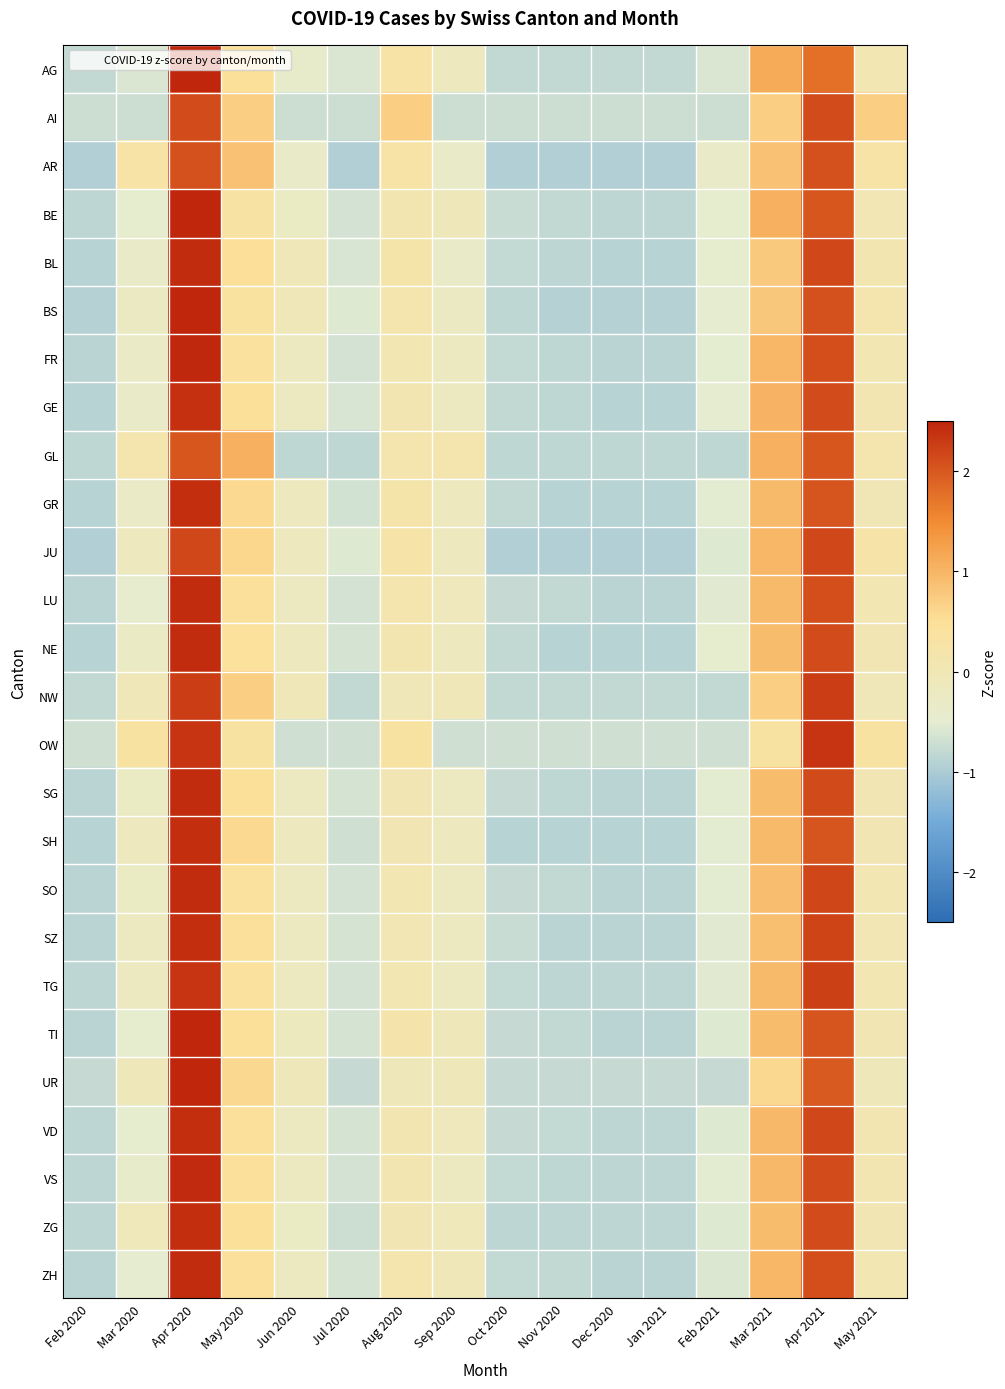

Reading left to right, extract all data points from this chart.

AG: Feb 2020=-0.8	Mar 2020=-0.6	Apr 2020=2.6	May 2020=0.5	Jun 2020=-0.4	Jul 2020=-0.6	Aug 2020=0.3	Sep 2020=-0.2	Oct 2020=-0.8	Nov 2020=-0.8	Dec 2020=-0.8	Jan 2021=-0.8	Feb 2021=-0.6	Mar 2021=1.1	Apr 2021=1.8	May 2021=0.1
AI: Feb 2020=-0.7	Mar 2020=-0.7	Apr 2020=2.1	May 2020=0.7	Jun 2020=-0.7	Jul 2020=-0.7	Aug 2020=0.7	Sep 2020=-0.7	Oct 2020=-0.7	Nov 2020=-0.7	Dec 2020=-0.7	Jan 2021=-0.7	Feb 2021=-0.7	Mar 2021=0.7	Apr 2021=2.1	May 2021=0.7
AR: Feb 2020=-0.9	Mar 2020=0.3	Apr 2020=2.1	May 2020=0.9	Jun 2020=-0.3	Jul 2020=-0.9	Aug 2020=0.3	Sep 2020=-0.3	Oct 2020=-0.9	Nov 2020=-0.9	Dec 2020=-0.9	Jan 2021=-0.9	Feb 2021=-0.3	Mar 2021=0.9	Apr 2021=2.1	May 2021=0.3
BE: Feb 2020=-0.8	Mar 2020=-0.5	Apr 2020=2.5	May 2020=0.3	Jun 2020=-0.3	Jul 2020=-0.7	Aug 2020=0.1	Sep 2020=-0.1	Oct 2020=-0.8	Nov 2020=-0.8	Dec 2020=-0.8	Jan 2021=-0.8	Feb 2021=-0.5	Mar 2021=1.1	Apr 2021=2.0	May 2021=0.0
BL: Feb 2020=-0.9	Mar 2020=-0.3	Apr 2020=2.4	May 2020=0.5	Jun 2020=-0.1	Jul 2020=-0.6	Aug 2020=0.2	Sep 2020=-0.3	Oct 2020=-0.8	Nov 2020=-0.8	Dec 2020=-0.9	Jan 2021=-0.9	Feb 2021=-0.5	Mar 2021=0.8	Apr 2021=2.2	May 2021=0.1
BS: Feb 2020=-0.9	Mar 2020=-0.2	Apr 2020=2.5	May 2020=0.4	Jun 2020=-0.1	Jul 2020=-0.6	Aug 2020=0.1	Sep 2020=-0.2	Oct 2020=-0.8	Nov 2020=-0.9	Dec 2020=-0.9	Jan 2021=-0.9	Feb 2021=-0.5	Mar 2021=0.8	Apr 2021=2.1	May 2021=0.1
FR: Feb 2020=-0.9	Mar 2020=-0.3	Apr 2020=2.5	May 2020=0.4	Jun 2020=-0.2	Jul 2020=-0.6	Aug 2020=0.1	Sep 2020=-0.2	Oct 2020=-0.8	Nov 2020=-0.8	Dec 2020=-0.9	Jan 2021=-0.9	Feb 2021=-0.5	Mar 2021=1.0	Apr 2021=2.1	May 2021=0.1
GE: Feb 2020=-0.9	Mar 2020=-0.3	Apr 2020=2.4	May 2020=0.5	Jun 2020=-0.2	Jul 2020=-0.6	Aug 2020=0.1	Sep 2020=-0.2	Oct 2020=-0.8	Nov 2020=-0.8	Dec 2020=-0.9	Jan 2021=-0.9	Feb 2021=-0.5	Mar 2021=1.0	Apr 2021=2.1	May 2021=0.1
GL: Feb 2020=-0.8	Mar 2020=0.1	Apr 2020=2.0	May 2020=1.1	Jun 2020=-0.8	Jul 2020=-0.8	Aug 2020=0.1	Sep 2020=0.1	Oct 2020=-0.8	Nov 2020=-0.8	Dec 2020=-0.8	Jan 2021=-0.8	Feb 2021=-0.8	Mar 2021=1.1	Apr 2021=2.0	May 2021=0.1
GR: Feb 2020=-0.9	Mar 2020=-0.3	Apr 2020=2.4	May 2020=0.6	Jun 2020=-0.2	Jul 2020=-0.7	Aug 2020=0.2	Sep 2020=-0.2	Oct 2020=-0.8	Nov 2020=-0.9	Dec 2020=-0.9	Jan 2021=-0.9	Feb 2021=-0.5	Mar 2021=0.9	Apr 2021=2.0	May 2021=-0.0
JU: Feb 2020=-0.9	Mar 2020=-0.2	Apr 2020=2.2	May 2020=0.6	Jun 2020=-0.2	Jul 2020=-0.6	Aug 2020=0.2	Sep 2020=-0.2	Oct 2020=-0.9	Nov 2020=-0.9	Dec 2020=-0.9	Jan 2021=-0.9	Feb 2021=-0.6	Mar 2021=1.0	Apr 2021=2.2	May 2021=0.2
LU: Feb 2020=-0.9	Mar 2020=-0.4	Apr 2020=2.4	May 2020=0.5	Jun 2020=-0.2	Jul 2020=-0.7	Aug 2020=0.1	Sep 2020=-0.1	Oct 2020=-0.8	Nov 2020=-0.8	Dec 2020=-0.9	Jan 2021=-0.9	Feb 2021=-0.5	Mar 2021=1.0	Apr 2021=2.1	May 2021=0.0
NE: Feb 2020=-0.9	Mar 2020=-0.3	Apr 2020=2.4	May 2020=0.4	Jun 2020=-0.2	Jul 2020=-0.6	Aug 2020=0.1	Sep 2020=-0.2	Oct 2020=-0.8	Nov 2020=-0.9	Dec 2020=-0.9	Jan 2021=-0.9	Feb 2021=-0.5	Mar 2021=0.9	Apr 2021=2.1	May 2021=0.0
NW: Feb 2020=-0.8	Mar 2020=-0.0	Apr 2020=2.3	May 2020=0.7	Jun 2020=-0.0	Jul 2020=-0.8	Aug 2020=-0.0	Sep 2020=-0.0	Oct 2020=-0.8	Nov 2020=-0.8	Dec 2020=-0.8	Jan 2021=-0.8	Feb 2021=-0.8	Mar 2021=0.7	Apr 2021=2.3	May 2021=-0.0
OW: Feb 2020=-0.7	Mar 2020=0.3	Apr 2020=2.4	May 2020=0.3	Jun 2020=-0.7	Jul 2020=-0.7	Aug 2020=0.3	Sep 2020=-0.7	Oct 2020=-0.7	Nov 2020=-0.7	Dec 2020=-0.7	Jan 2021=-0.7	Feb 2021=-0.7	Mar 2021=0.3	Apr 2021=2.4	May 2021=0.3
SG: Feb 2020=-0.9	Mar 2020=-0.3	Apr 2020=2.4	May 2020=0.5	Jun 2020=-0.2	Jul 2020=-0.6	Aug 2020=0.0	Sep 2020=-0.2	Oct 2020=-0.8	Nov 2020=-0.8	Dec 2020=-0.9	Jan 2021=-0.9	Feb 2021=-0.5	Mar 2021=0.9	Apr 2021=2.1	May 2021=0.0
SH: Feb 2020=-0.9	Mar 2020=-0.1	Apr 2020=2.4	May 2020=0.6	Jun 2020=-0.1	Jul 2020=-0.7	Aug 2020=0.0	Sep 2020=-0.1	Oct 2020=-0.9	Nov 2020=-0.9	Dec 2020=-0.9	Jan 2021=-0.9	Feb 2021=-0.5	Mar 2021=1.0	Apr 2021=2.1	May 2021=0.0
SO: Feb 2020=-0.9	Mar 2020=-0.3	Apr 2020=2.4	May 2020=0.4	Jun 2020=-0.2	Jul 2020=-0.7	Aug 2020=0.0	Sep 2020=-0.2	Oct 2020=-0.8	Nov 2020=-0.8	Dec 2020=-0.9	Jan 2021=-0.9	Feb 2021=-0.5	Mar 2021=0.9	Apr 2021=2.2	May 2021=0.0
SZ: Feb 2020=-0.9	Mar 2020=-0.2	Apr 2020=2.4	May 2020=0.5	Jun 2020=-0.2	Jul 2020=-0.6	Aug 2020=0.0	Sep 2020=-0.2	Oct 2020=-0.8	Nov 2020=-0.9	Dec 2020=-0.9	Jan 2021=-0.9	Feb 2021=-0.5	Mar 2021=0.9	Apr 2021=2.2	May 2021=0.0
TG: Feb 2020=-0.9	Mar 2020=-0.2	Apr 2020=2.4	May 2020=0.4	Jun 2020=-0.2	Jul 2020=-0.7	Aug 2020=0.0	Sep 2020=-0.2	Oct 2020=-0.8	Nov 2020=-0.9	Dec 2020=-0.9	Jan 2021=-0.9	Feb 2021=-0.5	Mar 2021=0.9	Apr 2021=2.2	May 2021=0.0
TI: Feb 2020=-0.9	Mar 2020=-0.5	Apr 2020=2.5	May 2020=0.5	Jun 2020=-0.2	Jul 2020=-0.6	Aug 2020=0.1	Sep 2020=-0.1	Oct 2020=-0.8	Nov 2020=-0.8	Dec 2020=-0.9	Jan 2021=-0.9	Feb 2021=-0.6	Mar 2021=0.9	Apr 2021=2.0	May 2021=0.0
UR: Feb 2020=-0.8	Mar 2020=-0.1	Apr 2020=2.7	May 2020=0.6	Jun 2020=-0.1	Jul 2020=-0.8	Aug 2020=-0.1	Sep 2020=-0.1	Oct 2020=-0.8	Nov 2020=-0.8	Dec 2020=-0.8	Jan 2021=-0.8	Feb 2021=-0.8	Mar 2021=0.6	Apr 2021=2.0	May 2021=-0.1
VD: Feb 2020=-0.9	Mar 2020=-0.5	Apr 2020=2.4	May 2020=0.5	Jun 2020=-0.2	Jul 2020=-0.6	Aug 2020=0.1	Sep 2020=-0.1	Oct 2020=-0.8	Nov 2020=-0.8	Dec 2020=-0.9	Jan 2021=-0.9	Feb 2021=-0.6	Mar 2021=1.0	Apr 2021=2.1	May 2021=0.1
VS: Feb 2020=-0.9	Mar 2020=-0.4	Apr 2020=2.4	May 2020=0.5	Jun 2020=-0.2	Jul 2020=-0.7	Aug 2020=0.1	Sep 2020=-0.2	Oct 2020=-0.8	Nov 2020=-0.8	Dec 2020=-0.9	Jan 2021=-0.9	Feb 2021=-0.5	Mar 2021=1.0	Apr 2021=2.1	May 2021=0.1
ZG: Feb 2020=-0.9	Mar 2020=-0.1	Apr 2020=2.4	May 2020=0.5	Jun 2020=-0.3	Jul 2020=-0.7	Aug 2020=0.0	Sep 2020=-0.1	Oct 2020=-0.9	Nov 2020=-0.9	Dec 2020=-0.9	Jan 2021=-0.9	Feb 2021=-0.6	Mar 2021=0.9	Apr 2021=2.1	May 2021=0.0
ZH: Feb 2020=-0.9	Mar 2020=-0.5	Apr 2020=2.4	May 2020=0.5	Jun 2020=-0.2	Jul 2020=-0.6	Aug 2020=0.1	Sep 2020=-0.1	Oct 2020=-0.8	Nov 2020=-0.8	Dec 2020=-0.9	Jan 2021=-0.9	Feb 2021=-0.6	Mar 2021=1.0	Apr 2021=2.1	May 2021=0.1